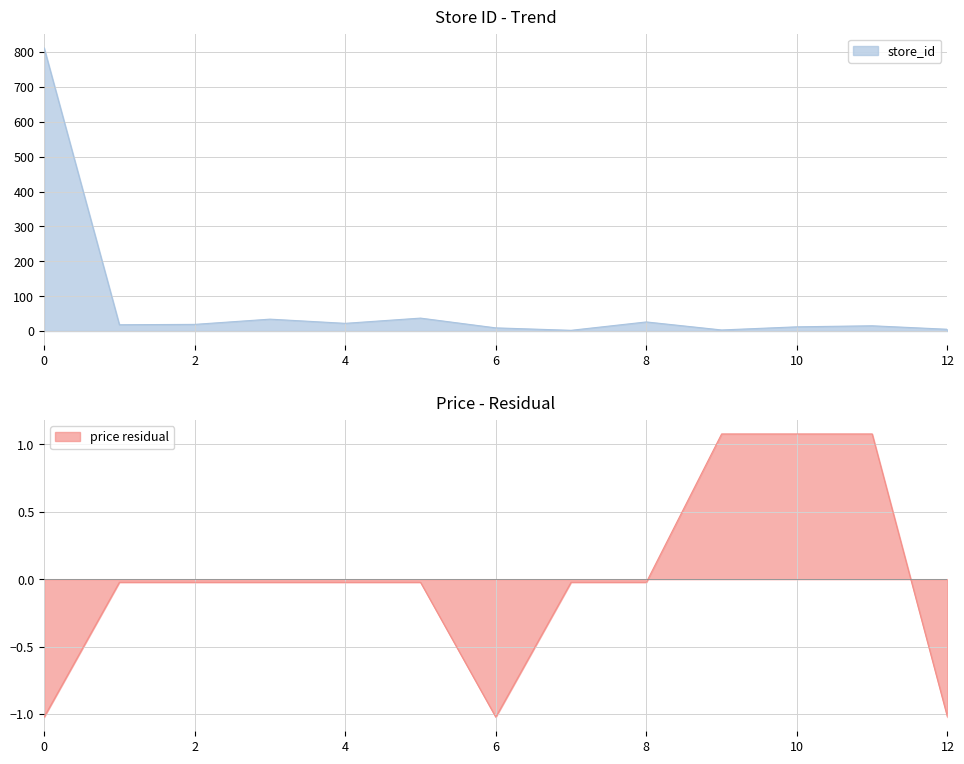

How many categories are shown in the chart?

13